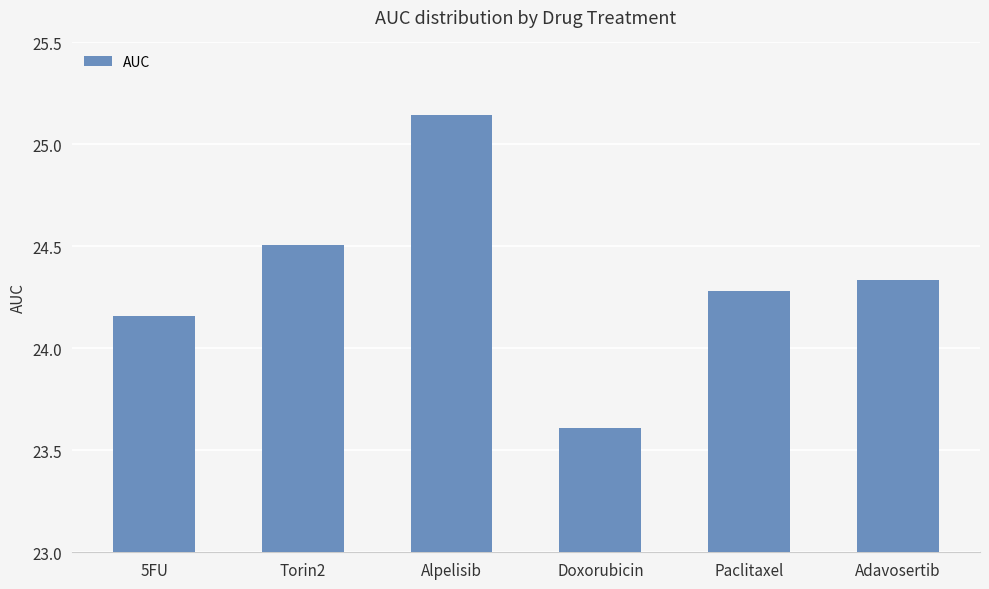

How many data points does each series have?

6